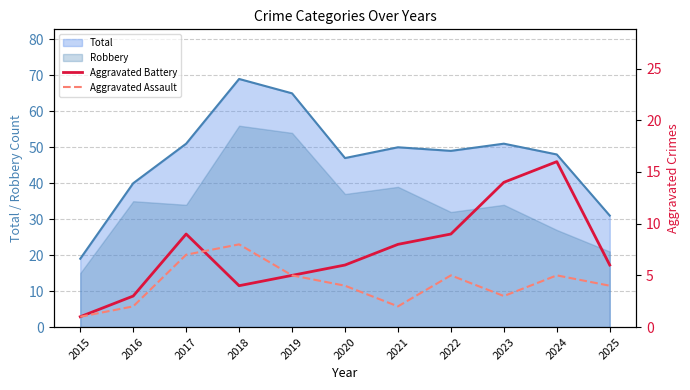

Is the value of Aggravated Battery at 2023 greater than the value of Aggravated Assault at 2017?

Yes